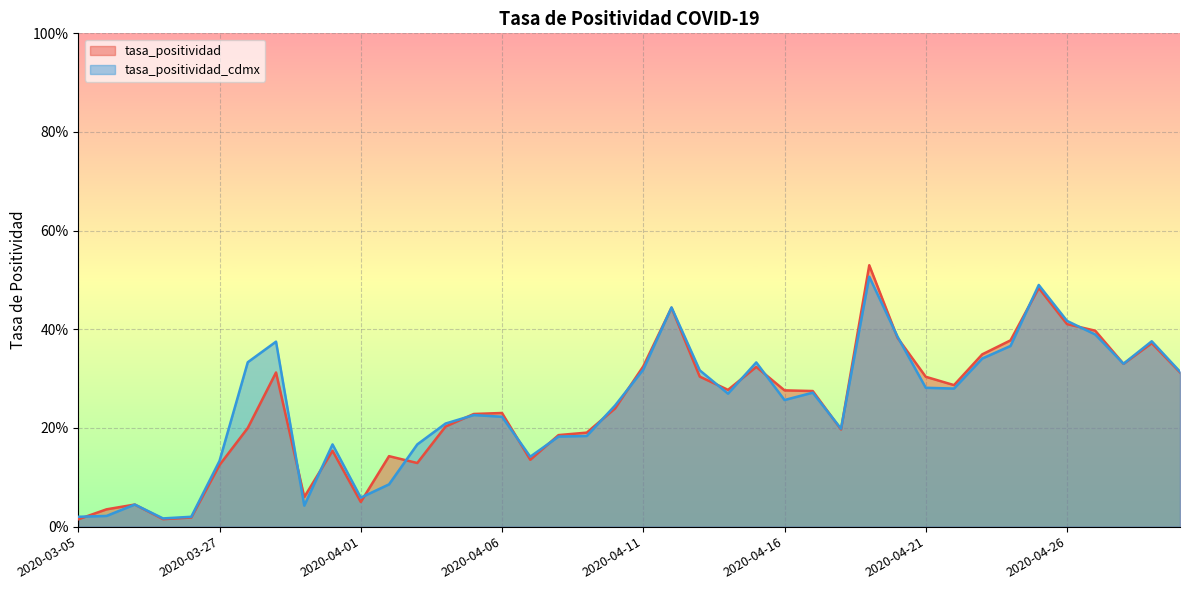

What is the label of the 11th point from the left?

2020-04-01